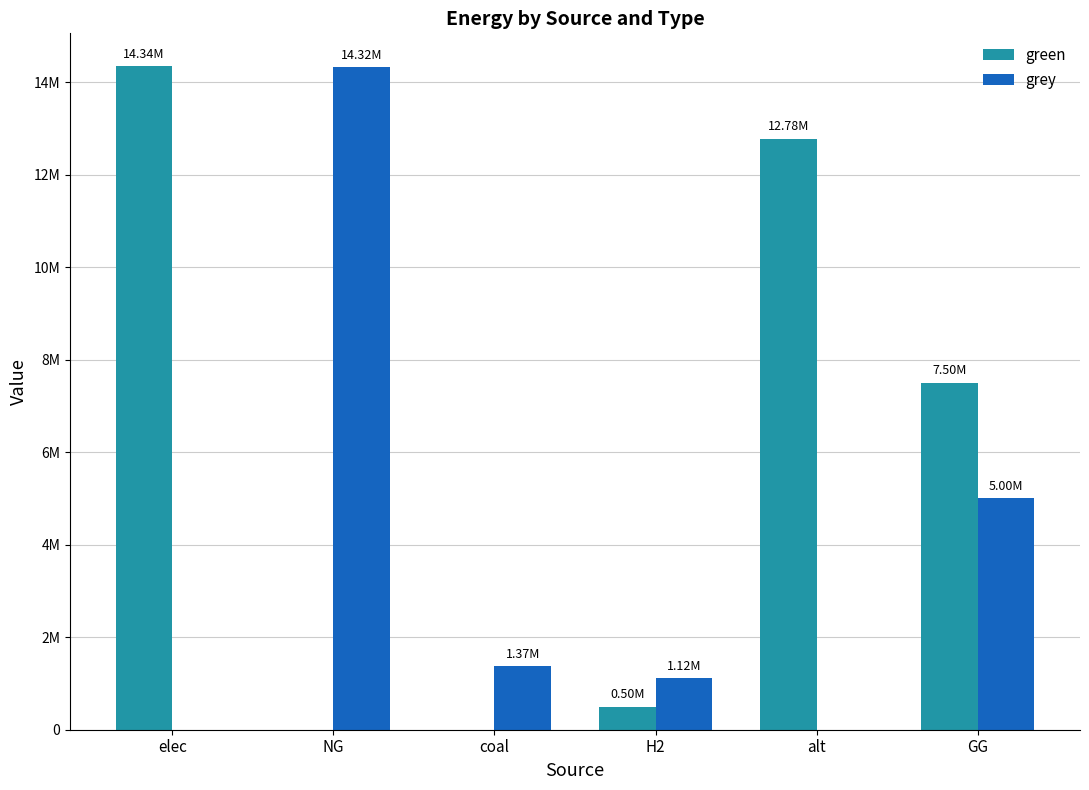

Between elec and NG, which series saw the biggest shift?

green